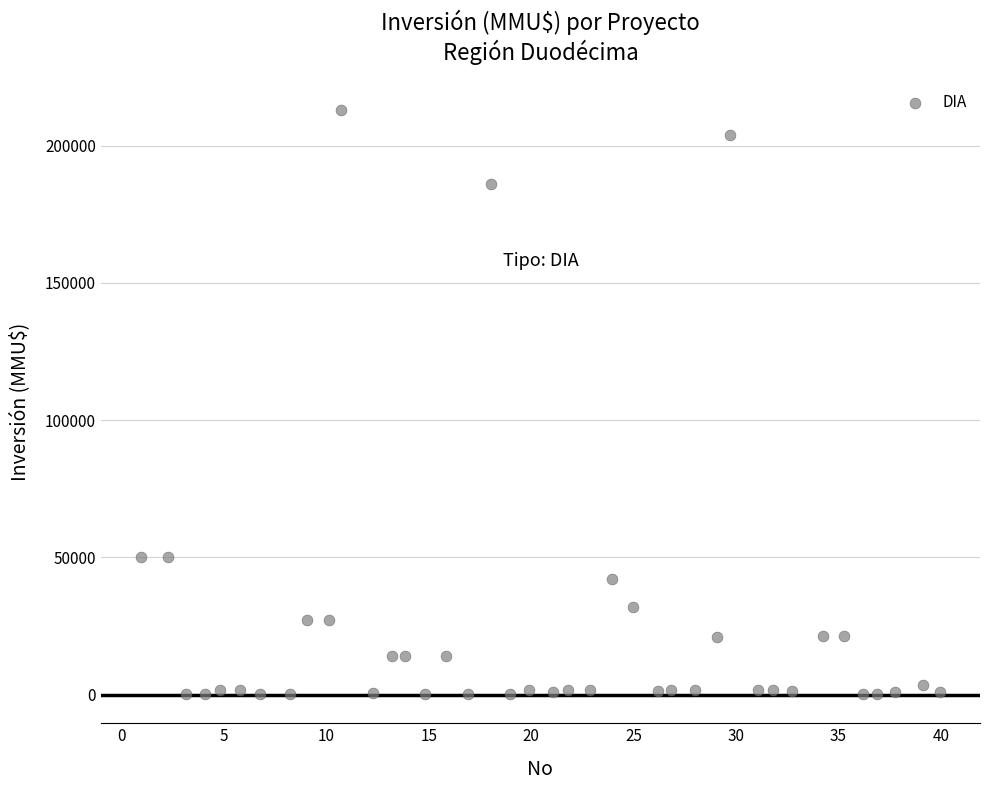

What is the range of Y values (max minus min)?

212800